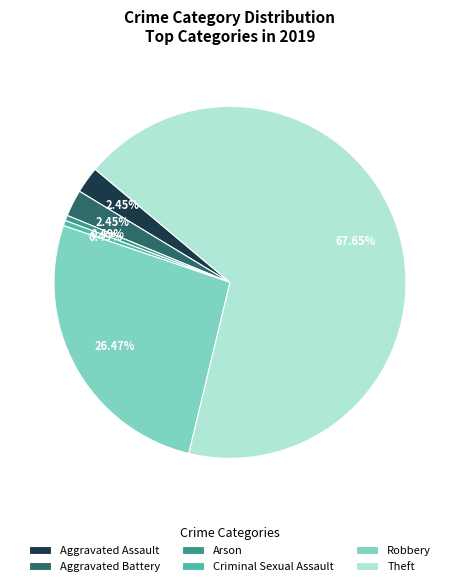

Combined, what portion of the pie is Aggravated Battery and Robbery?

28.9%